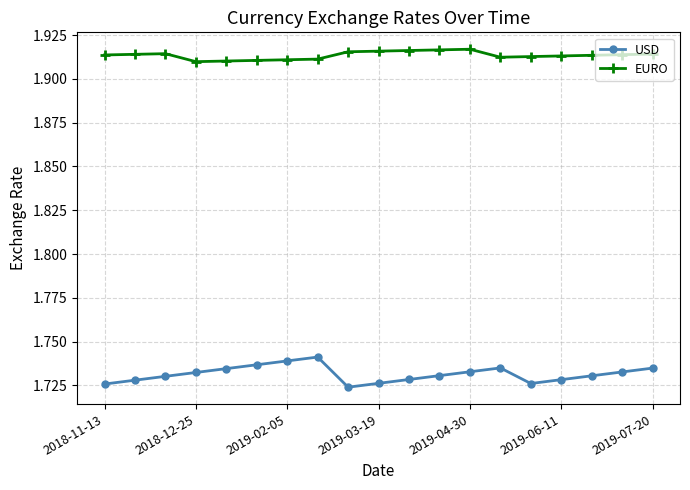

How many data points does each series have?

19